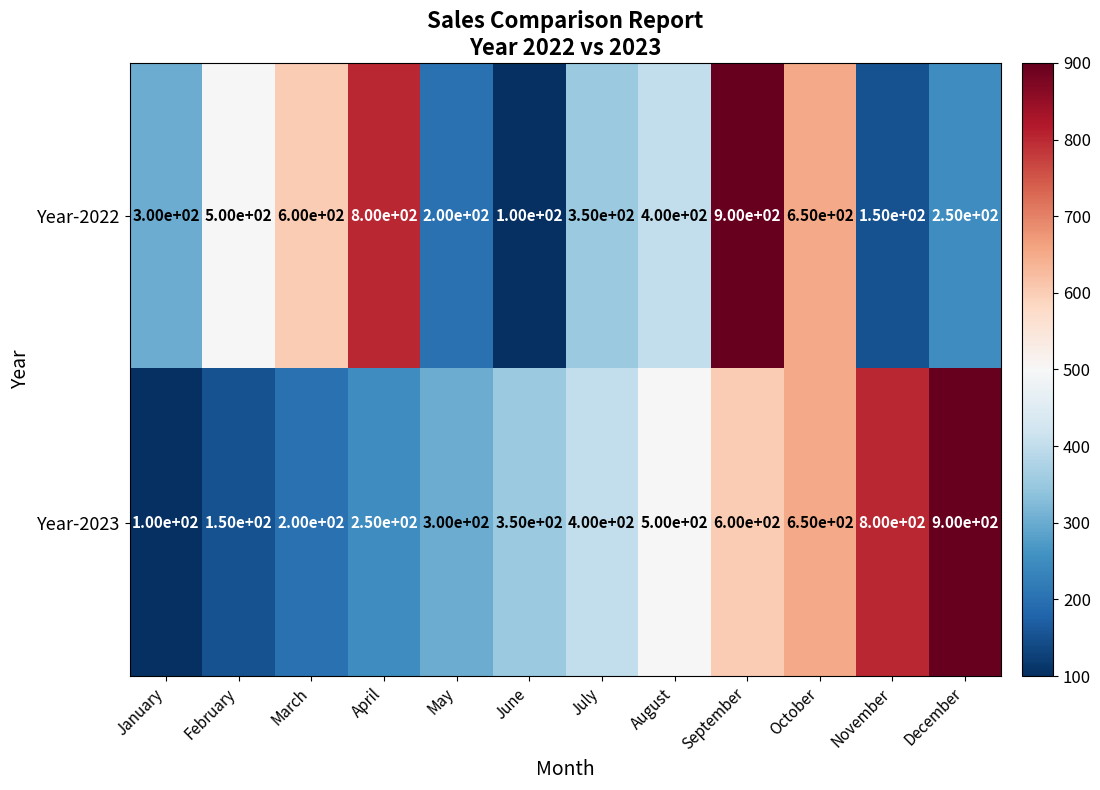

At which label does Year-2023 reach its peak?

December